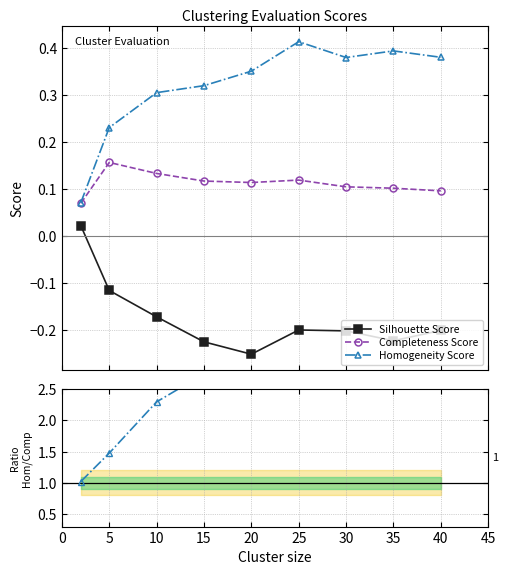

Rank the series at 15 from highest to lowest value.

Homogeneity / Completeness, Homogeneity Score, Completeness Score, Silhouette Score